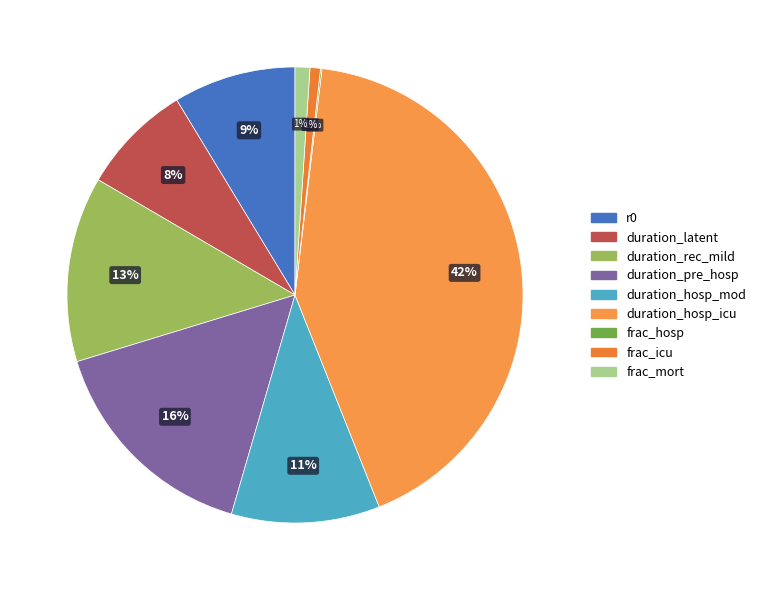

Rank the categories by value from highest to lowest.

duration_hosp_icu, duration_pre_hosp, duration_rec_mild, duration_hosp_mod, r0, duration_latent, frac_mort, frac_icu, frac_hosp